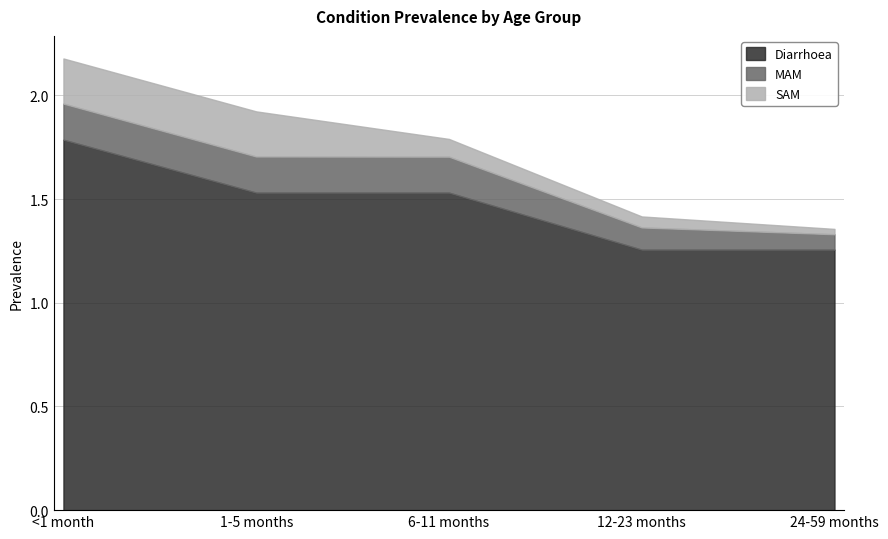

How many lines are shown in the chart?

3